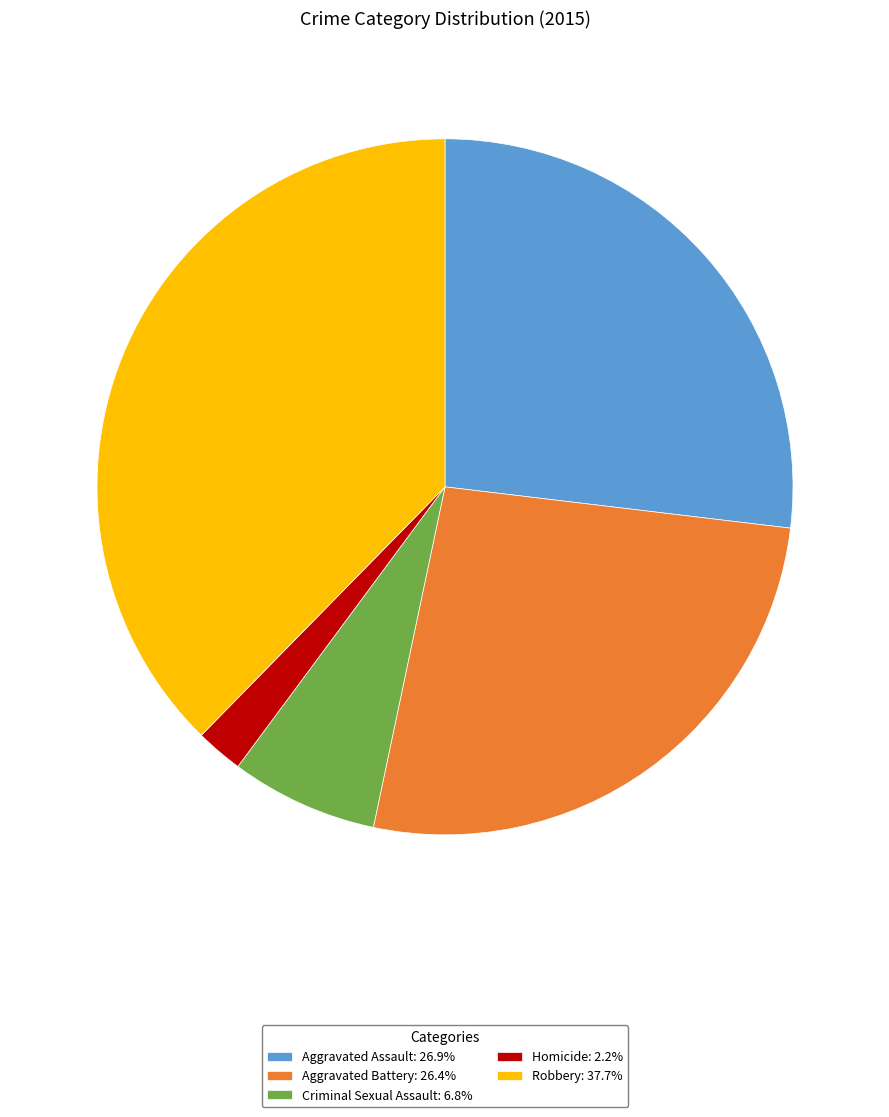

True or false: Aggravated Battery accounts for 26% of the total.

True